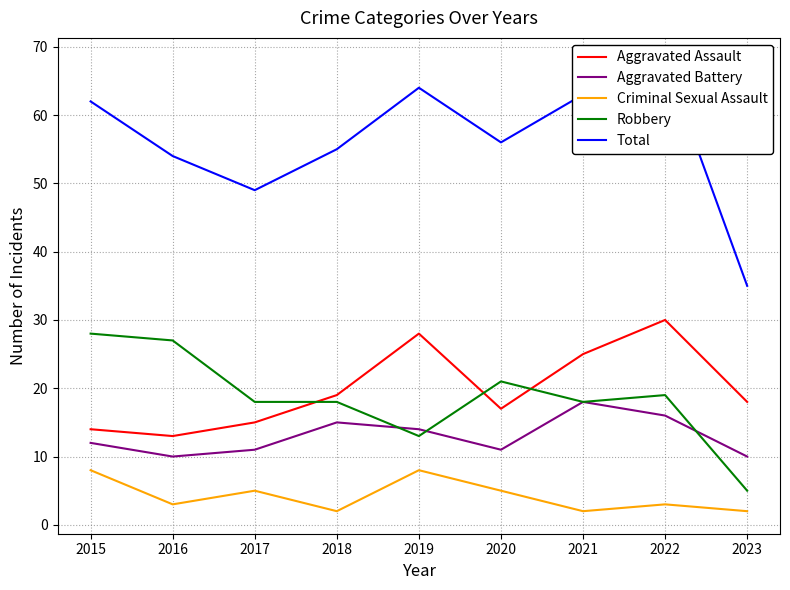

True or false: Total and Aggravated Assault cross at least once.

False